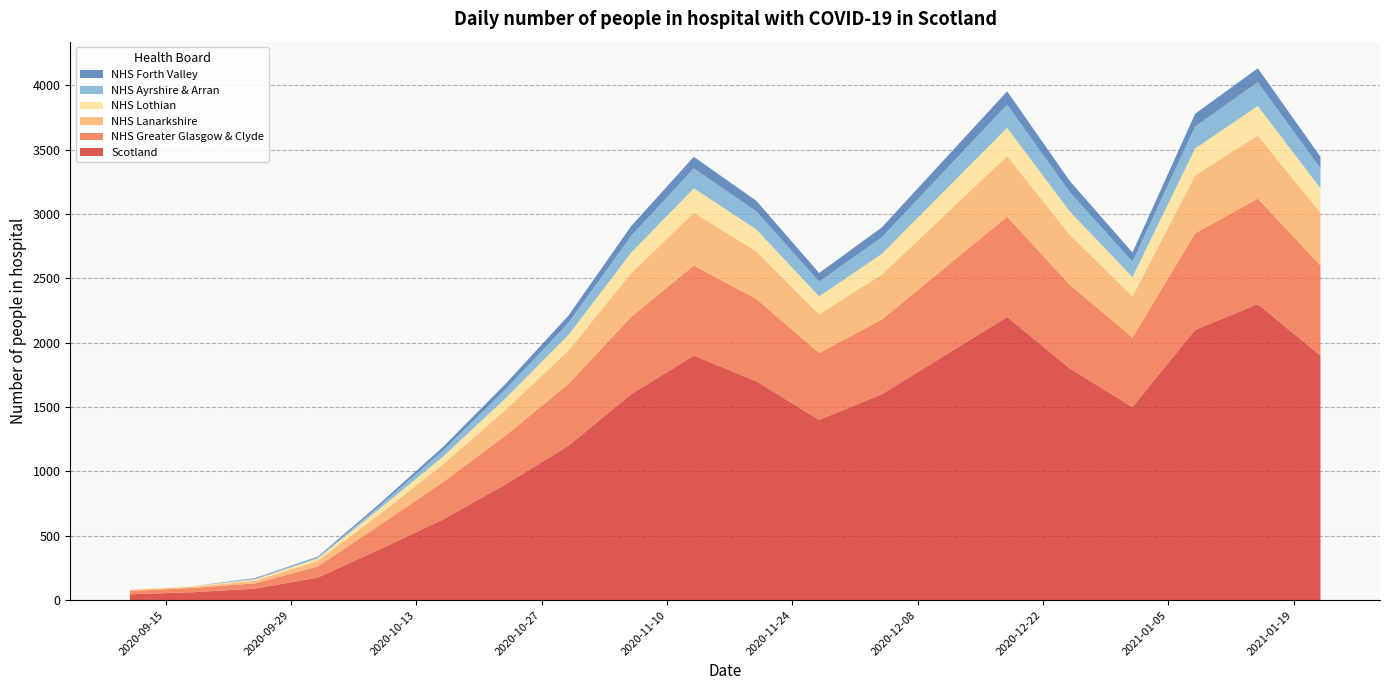

Reading left to right, list all the values displayed in this chart.

Scotland: 2020-09-11=45	2020-09-18=61	2020-09-25=89	2020-10-02=175	2020-10-09=397	2020-10-16=627	2020-10-23=900	2020-10-30=1200	2020-11-06=1600	2020-11-13=1900	2020-11-20=1700	2020-11-27=1400	2020-12-04=1600	2020-12-11=1900	2020-12-18=2200	2020-12-25=1800	2021-01-01=1500	2021-01-08=2100	2021-01-15=2300	2021-01-22=1900
NHS Greater Glasgow & Clyde: 2020-09-11=25	2020-09-18=33	2020-09-25=41	2020-10-02=87	2020-10-09=189	2020-10-16=290	2020-10-23=380	2020-10-30=480	2020-11-06=600	2020-11-13=700	2020-11-20=640	2020-11-27=520	2020-12-04=580	2020-12-11=680	2020-12-18=780	2020-12-25=650	2021-01-01=540	2021-01-08=750	2021-01-15=820	2021-01-22=700
NHS Lanarkshire: 2020-09-11=10	2020-09-18=9	2020-09-25=20	2020-10-02=43	2020-10-09=86	2020-10-16=139	2020-10-23=200	2020-10-30=260	2020-11-06=340	2020-11-13=410	2020-11-20=370	2020-11-27=300	2020-12-04=350	2020-12-11=410	2020-12-18=470	2020-12-25=390	2021-01-01=320	2021-01-08=450	2021-01-15=490	2021-01-22=410
NHS Lothian: 2020-09-11=0	2020-09-18=5	2020-09-25=11	2020-10-02=19	2020-10-09=43	2020-10-16=60	2020-10-23=90	2020-10-30=120	2020-11-06=160	2020-11-13=190	2020-11-20=170	2020-11-27=140	2020-12-04=160	2020-12-11=190	2020-12-18=220	2020-12-25=180	2021-01-01=150	2021-01-08=210	2021-01-15=230	2021-01-22=190
NHS Ayrshire & Arran: 2020-09-11=0	2020-09-18=0	2020-09-25=5	2020-10-02=9	2020-10-09=23	2020-10-16=47	2020-10-23=70	2020-10-30=95	2020-11-06=130	2020-11-13=155	2020-11-20=140	2020-11-27=115	2020-12-04=130	2020-12-11=155	2020-12-18=180	2020-12-25=150	2021-01-01=120	2021-01-08=170	2021-01-15=185	2021-01-22=155
NHS Forth Valley: 2020-09-11=0	2020-09-18=0	2020-09-25=5	2020-10-02=5	2020-10-09=17	2020-10-16=28	2020-10-23=42	2020-10-30=56	2020-11-06=76	2020-11-13=90	2020-11-20=82	2020-11-27=67	2020-12-04=76	2020-12-11=90	2020-12-18=104	2020-12-25=87	2021-01-01=71	2021-01-08=99	2021-01-15=108	2021-01-22=90